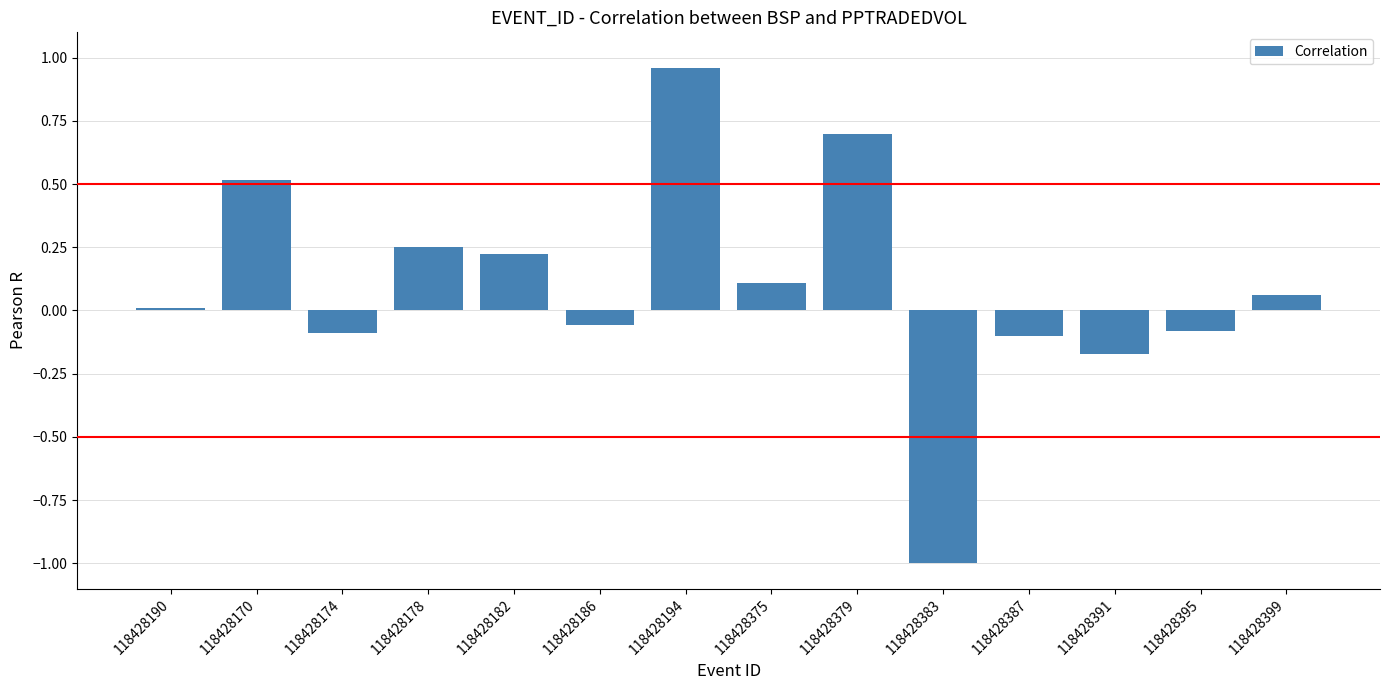

Between 118428375 and 118428186, which is larger?

118428375